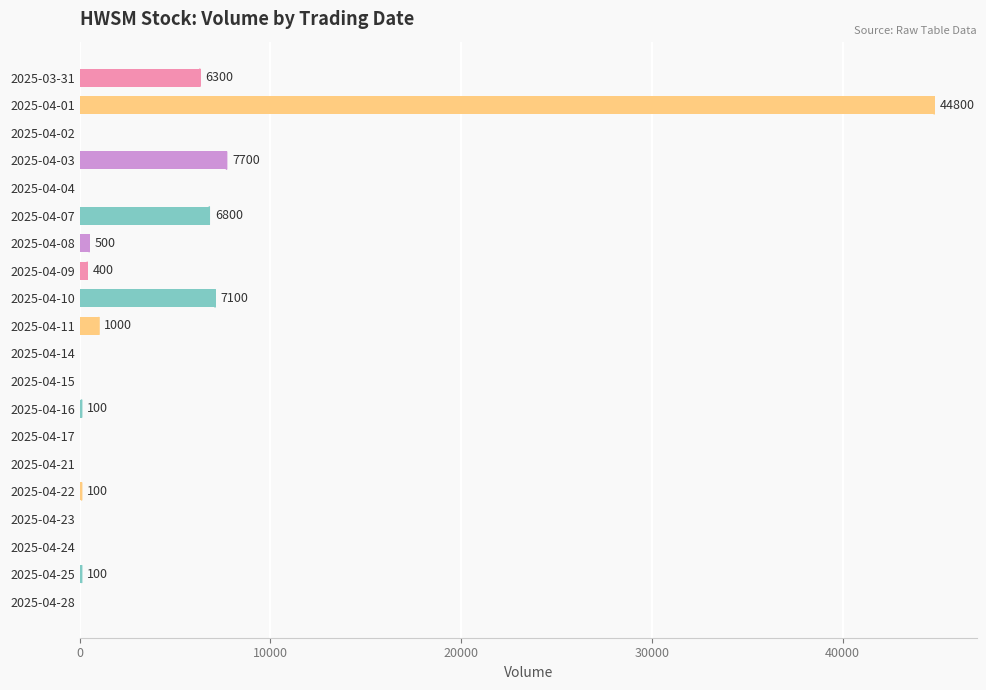

What is the sum of all values?

74900